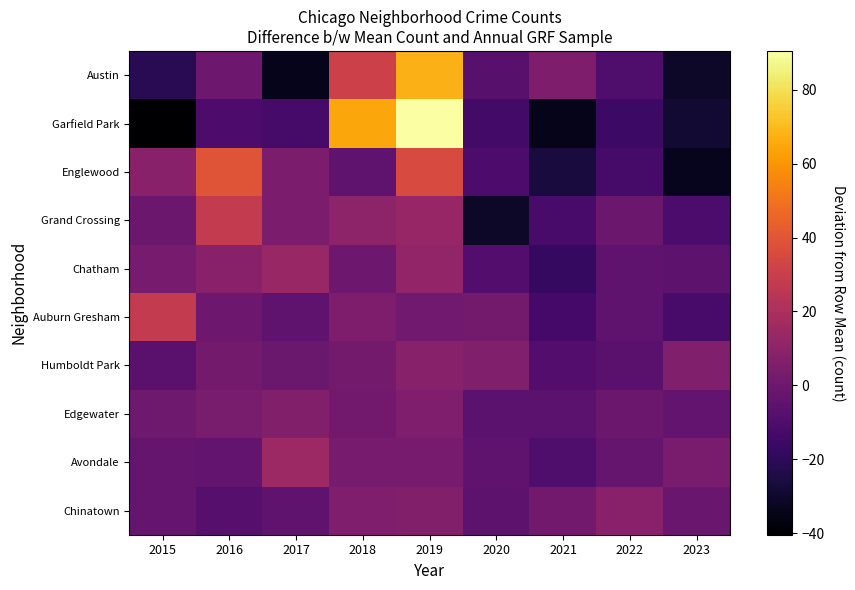

Reading right to left, transcribe all the data shown in this chart.

Austin: 2023=-31.1	2022=-10.1	2021=4.9	2020=-7.1	2019=67.9	2018=30.9	2017=-34.1	2016=-0.1	2015=-21.1
Garfield Park: 2023=-28.4	2022=-15.4	2021=-34.4	2020=-13.4	2019=90.6	2018=64.6	2017=-12.4	2016=-10.4	2015=-40.4
Englewood: 2023=-33.6	2022=-12.6	2021=-26.6	2020=-10.6	2019=35.4	2018=-4.6	2017=4.4	2016=39.4	2015=8.4
Grand Crossing: 2023=-10.9	2022=-0.9	2021=-11.9	2020=-30.9	2019=13.1	2018=10.1	2017=4.1	2016=28.1	2015=-0.9
Chatham: 2023=-5.4	2022=-4.4	2021=-17.4	2020=-8.4	2019=11.6	2018=-0.4	2017=13.6	2016=8.6	2015=2.6
Auburn Gresham: 2023=-12.1	2022=-5.1	2021=-13.1	2020=1.9	2019=0.9	2018=4.9	2017=-5.1	2016=-0.1	2015=27.9
Humboldt Park: 2023=5.7	2022=-6.3	2021=-8.3	2020=5.7	2019=7.7	2018=1.7	2017=-1.3	2016=1.7	2015=-6.3
Edgewater: 2023=-3.8	2022=-0.8	2021=-5.8	2020=-5.8	2019=5.2	2018=1.2	2017=6.2	2016=3.2	2015=0.2
Avondale: 2023=4.0	2022=-3.0	2021=-10.0	2020=-5.0	2019=3.0	2018=3.0	2017=15.0	2016=-4.0	2015=-3.0
Chinatown: 2023=-1.6	2022=8.4	2021=1.4	2020=-5.6	2019=6.4	2018=5.4	2017=-4.6	2016=-7.6	2015=-2.6